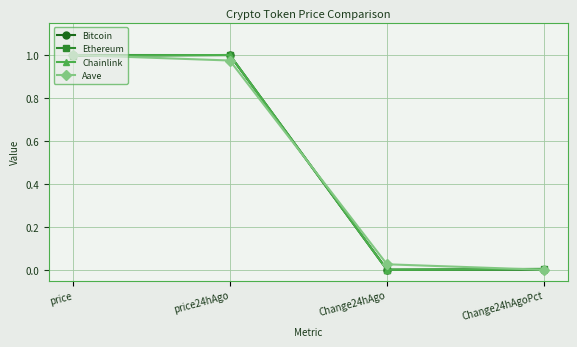

What are all the series names shown in the legend?

Bitcoin, Ethereum, Chainlink, Aave